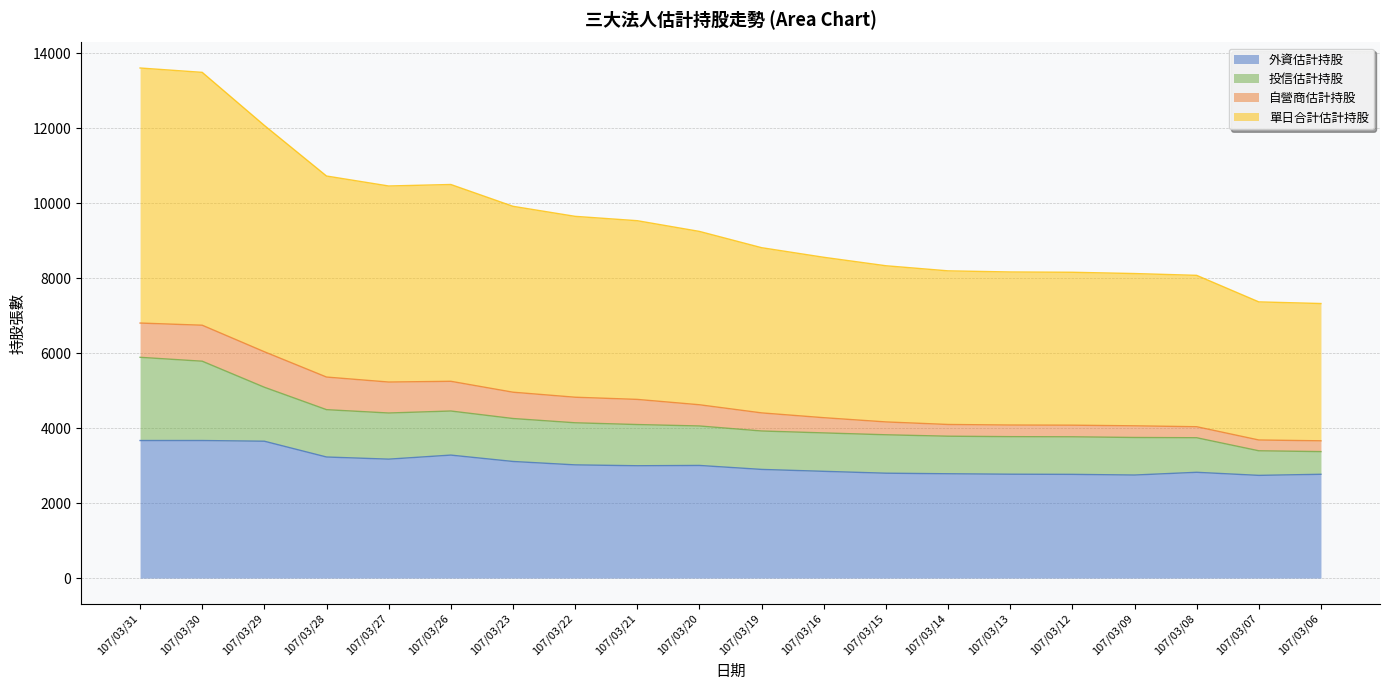

What is the value of the 單日合計估計持股 point at the 18th from the left?

4039